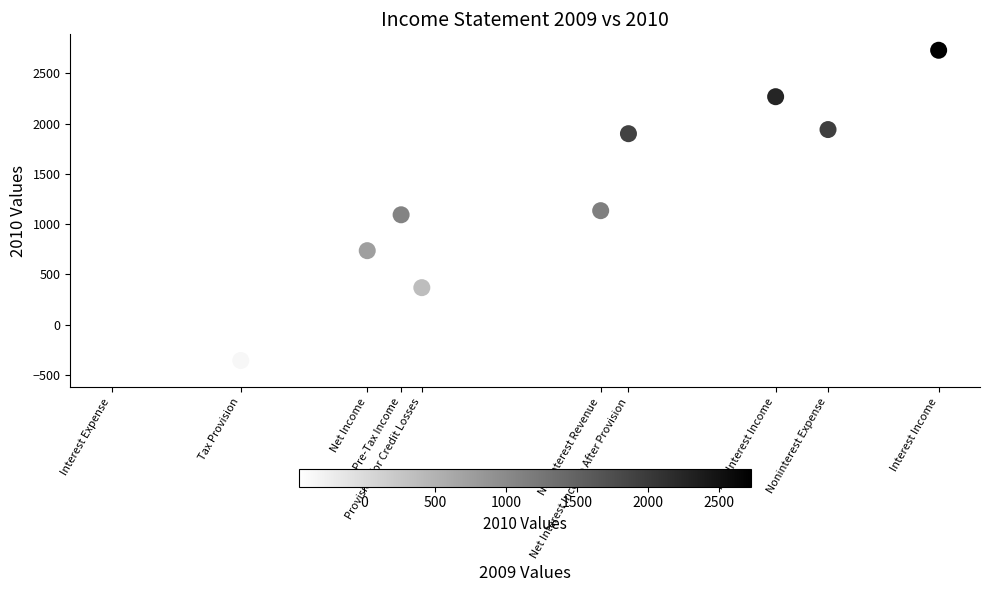

What is the range of Y values (max minus min)?

3192